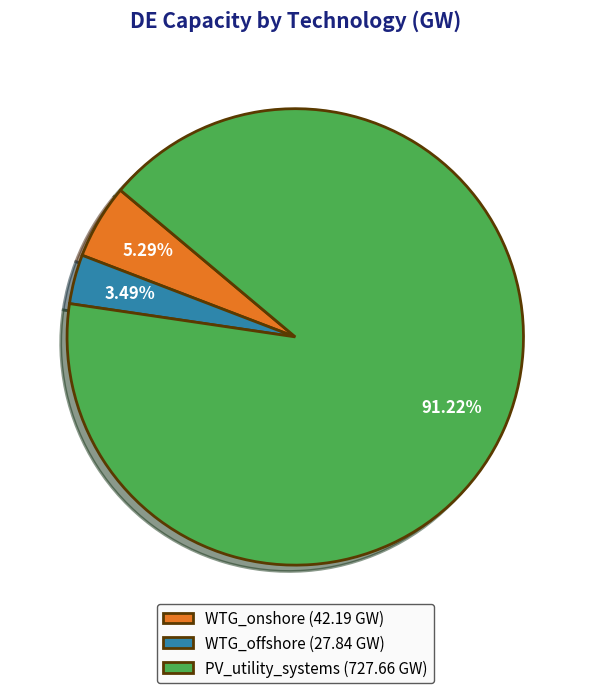

What is the total percentage of PV_utility_systems and WTG_onshore?

96.5%